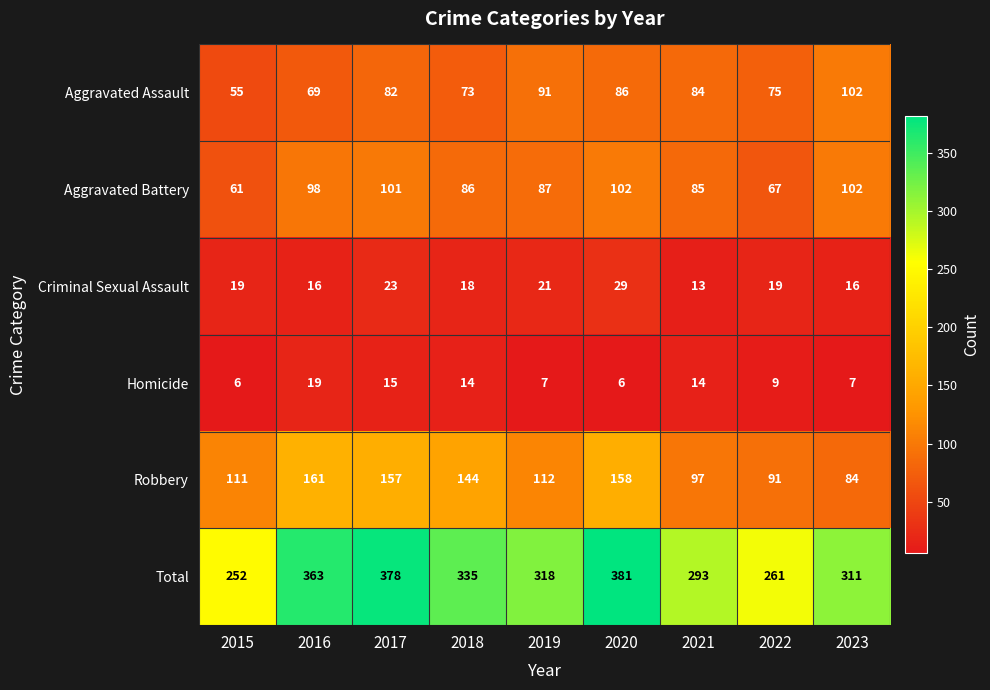

What is the average value of the Homicide series?

11